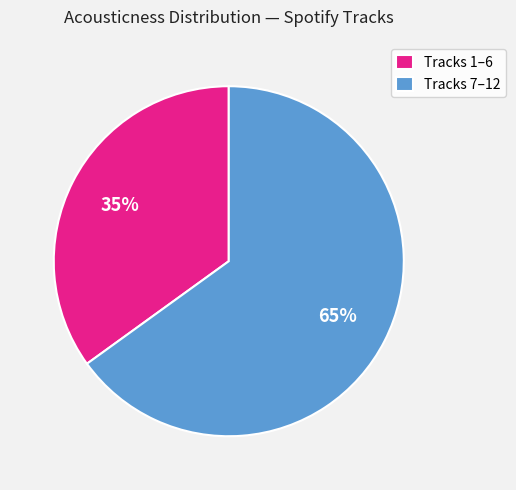

How many segments does this pie chart have?

2